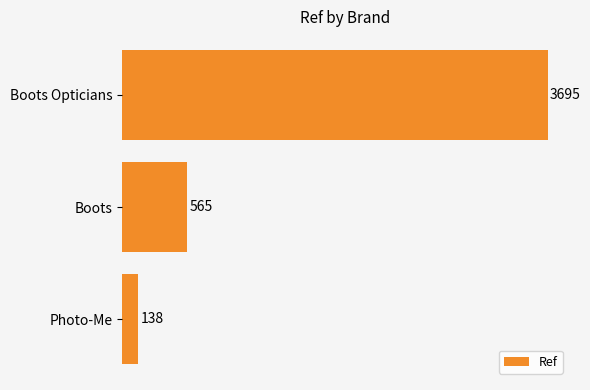

Reading bottom to top, list all the values displayed in this chart.

Photo-Me=138	Boots=565	Boots Opticians=3695